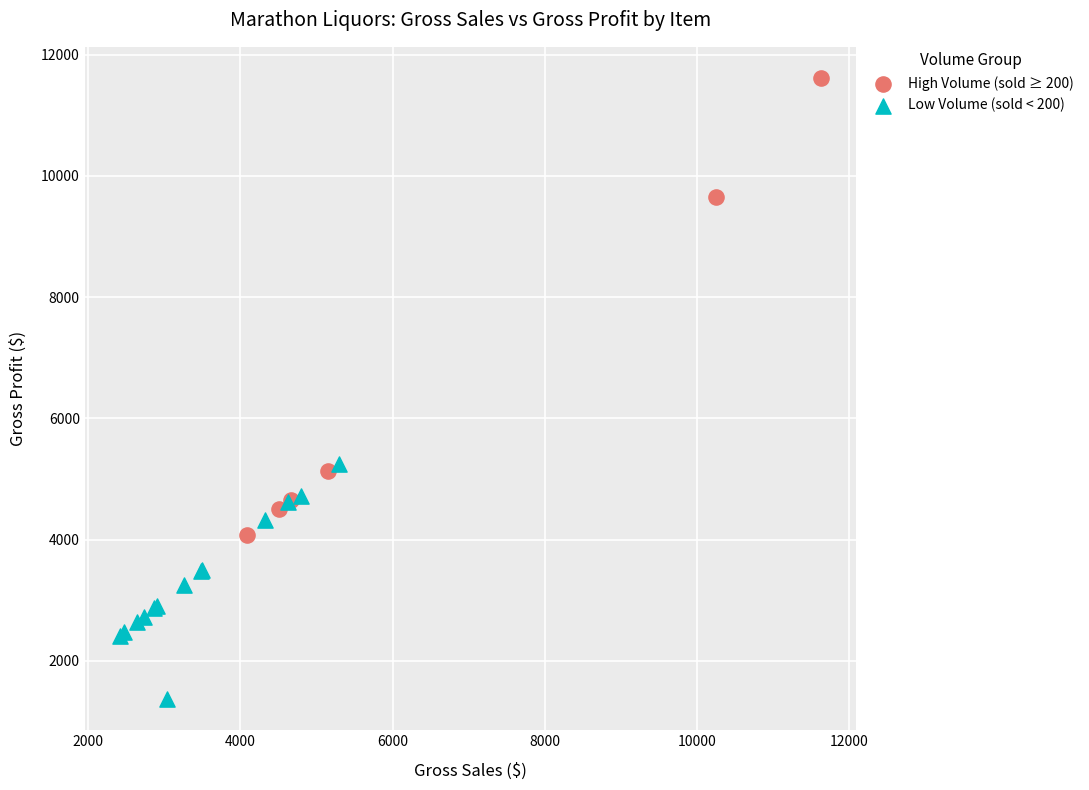

Which series has the largest Y range (max minus min)?

High Volume (sold ≥ 200)